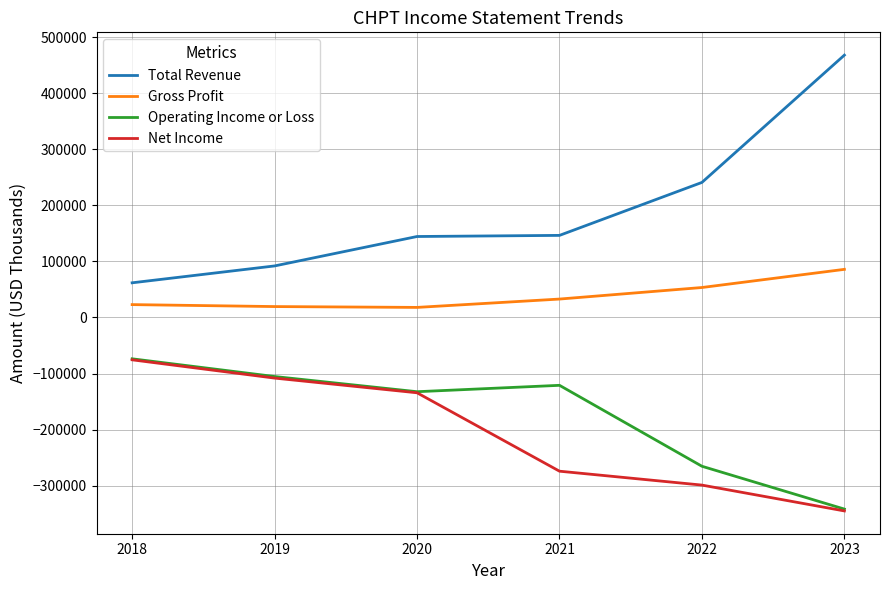

What is the sum of all Net Income values?

-1236200